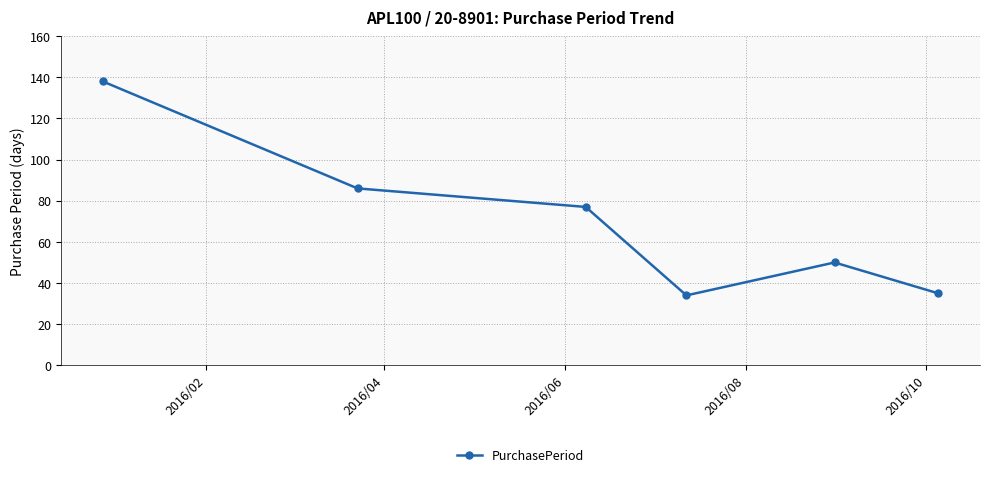

True or false: the data has more than 2 interior local peaks.

False